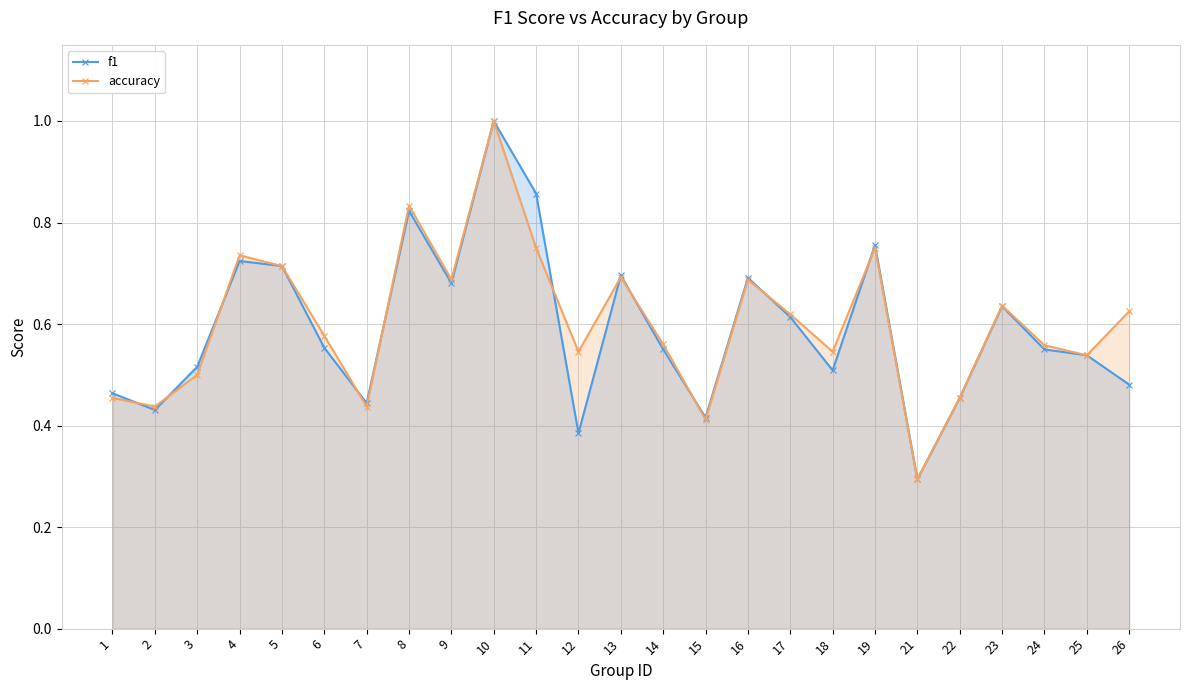

Reading left to right, list all the values displayed in this chart.

f1: 0.5	0.4	0.5	0.7	0.7	0.6	0.4	0.8	0.7	1.0	0.9	0.4	0.7	0.6	0.4	0.7	0.6	0.5	0.8	0.3	0.5	0.6	0.5	0.5	0.5
accuracy: 0.5	0.4	0.5	0.7	0.7	0.6	0.4	0.8	0.7	1.0	0.8	0.5	0.7	0.6	0.4	0.7	0.6	0.5	0.8	0.3	0.5	0.6	0.6	0.5	0.6